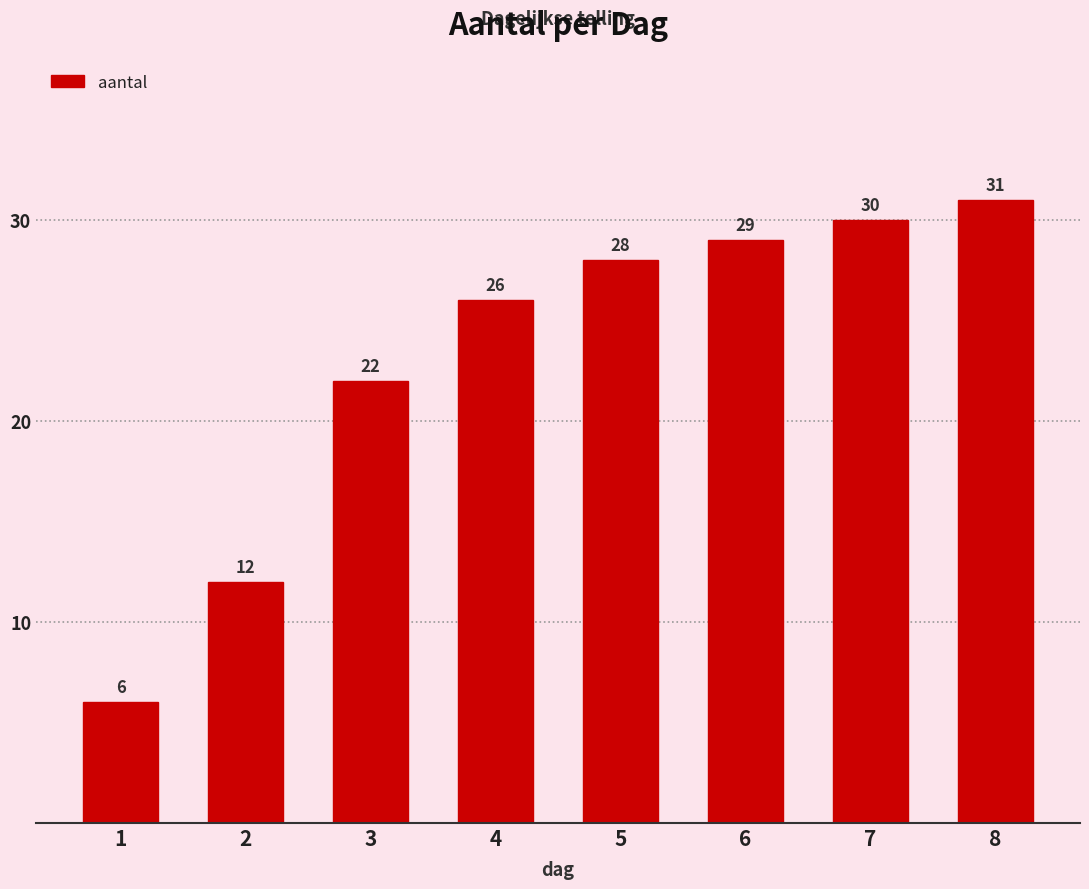

What is the difference between the maximum and minimum values?

25